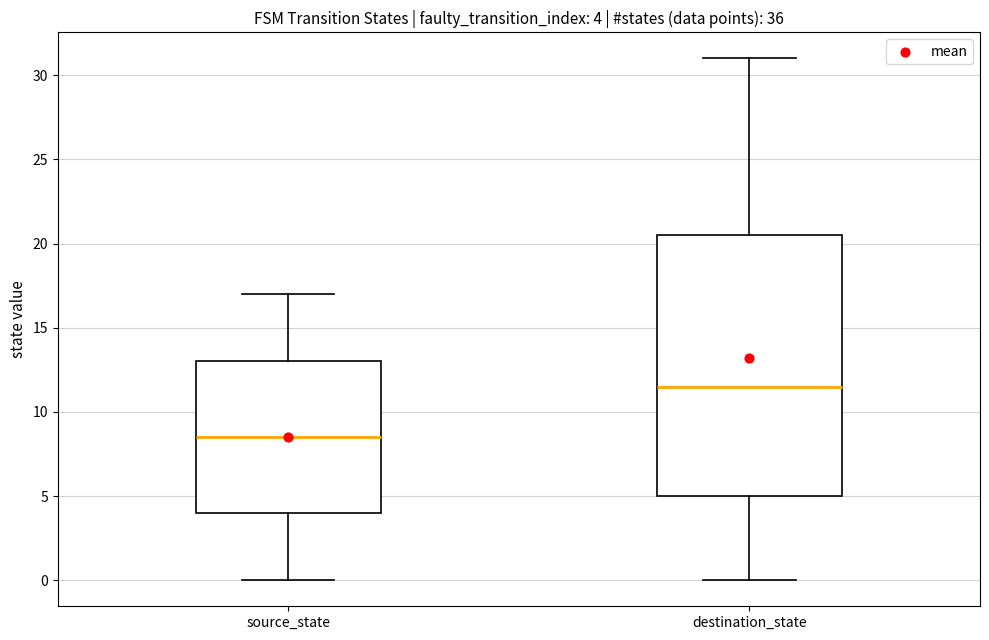

Comparing the boxes themselves (not the whiskers), which one is the tallest?

destination_state